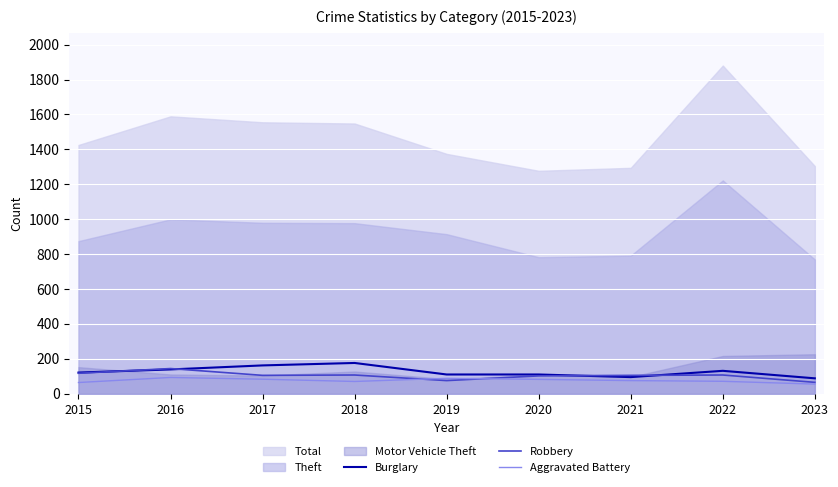

Which category has the highest value in the Burglary series?

2018